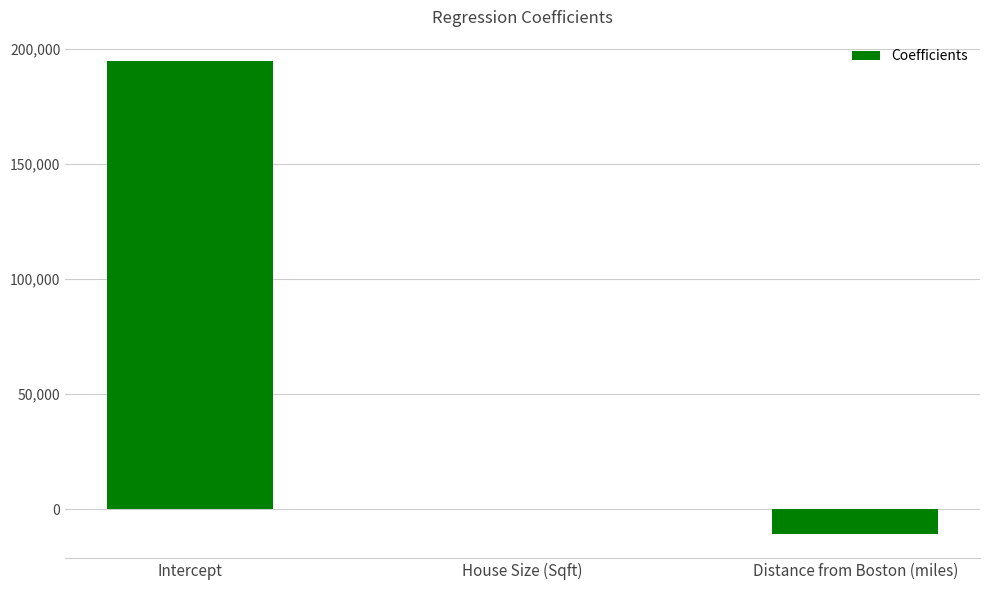

What is the change in value from Intercept to Distance from Boston (miles)?

-205826.6